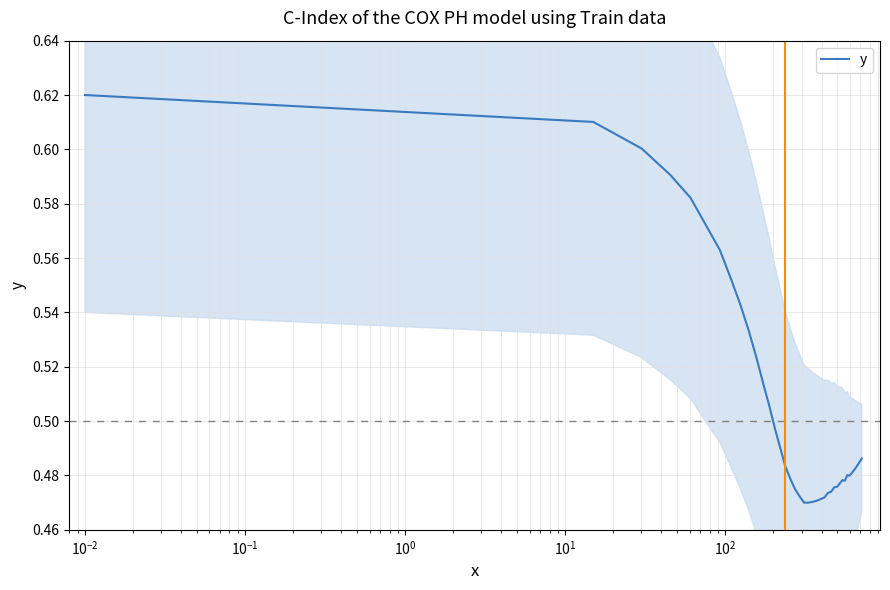

How many points are higher than both their immediate neighbors (excluding endpoints)?

2